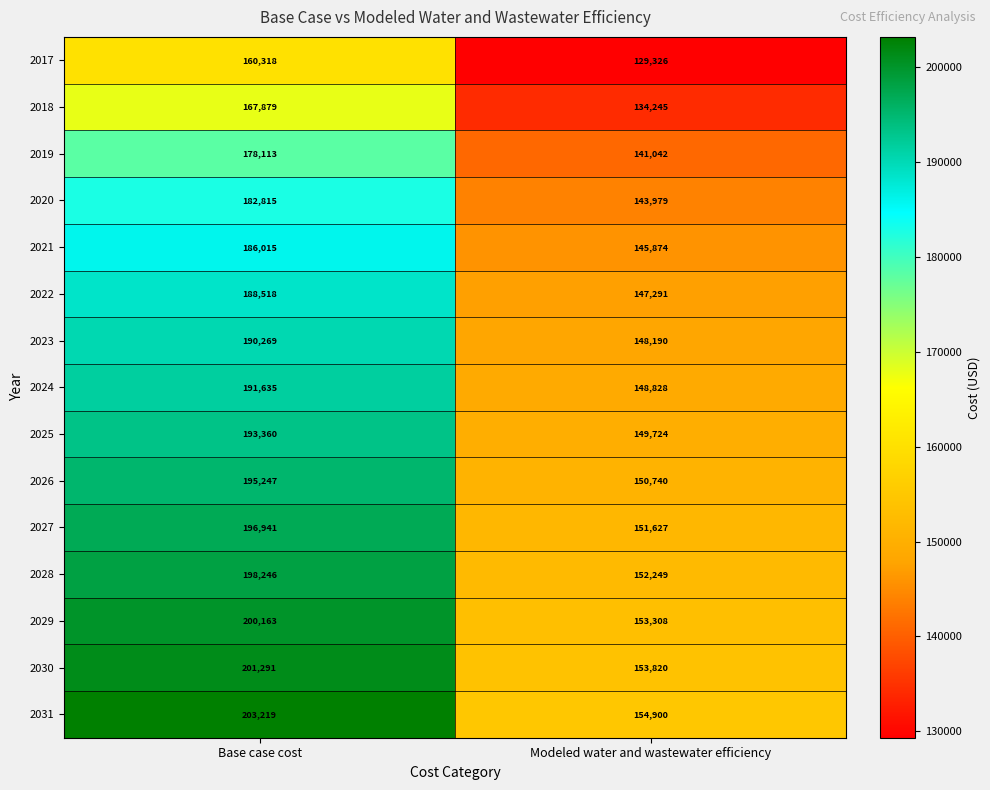

Is the value of 2019 at Base case cost greater than the value of 2031 at Base case cost?

No